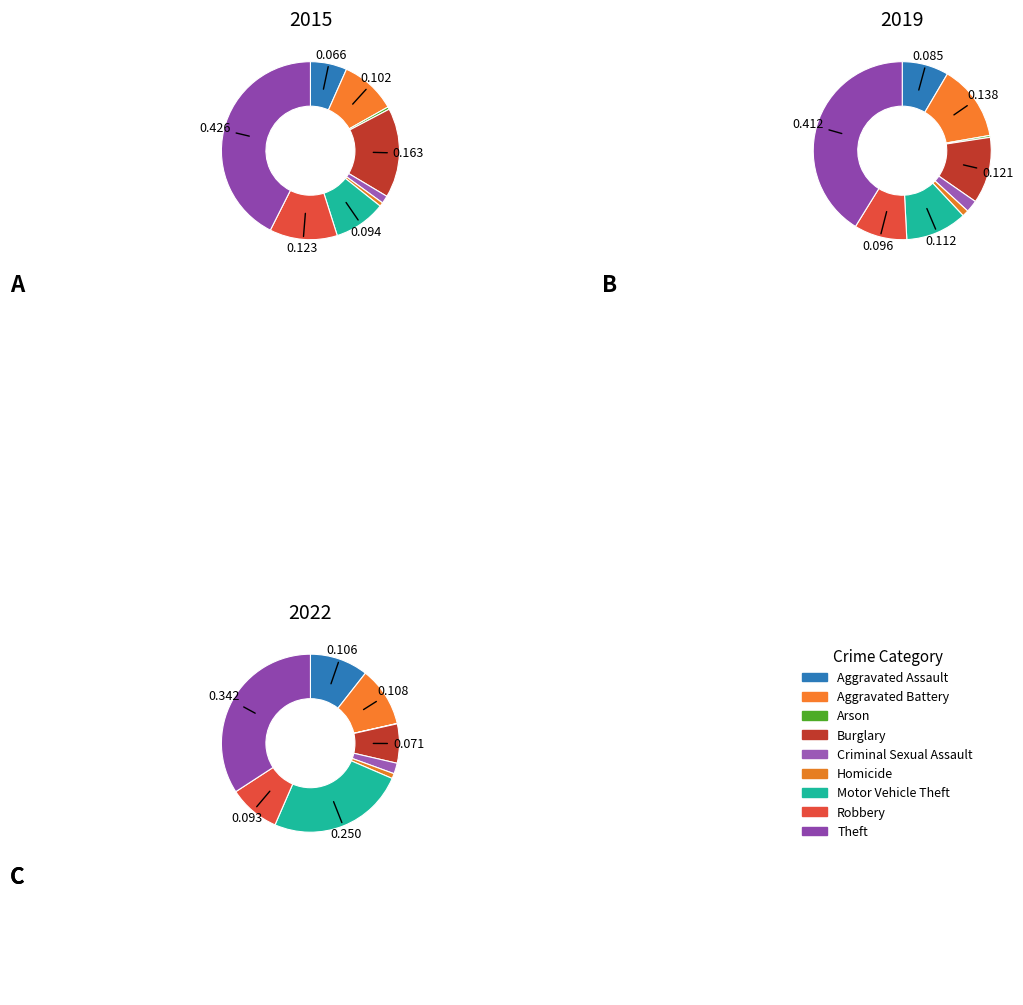

Is values_2022 the majority of the pie?

No